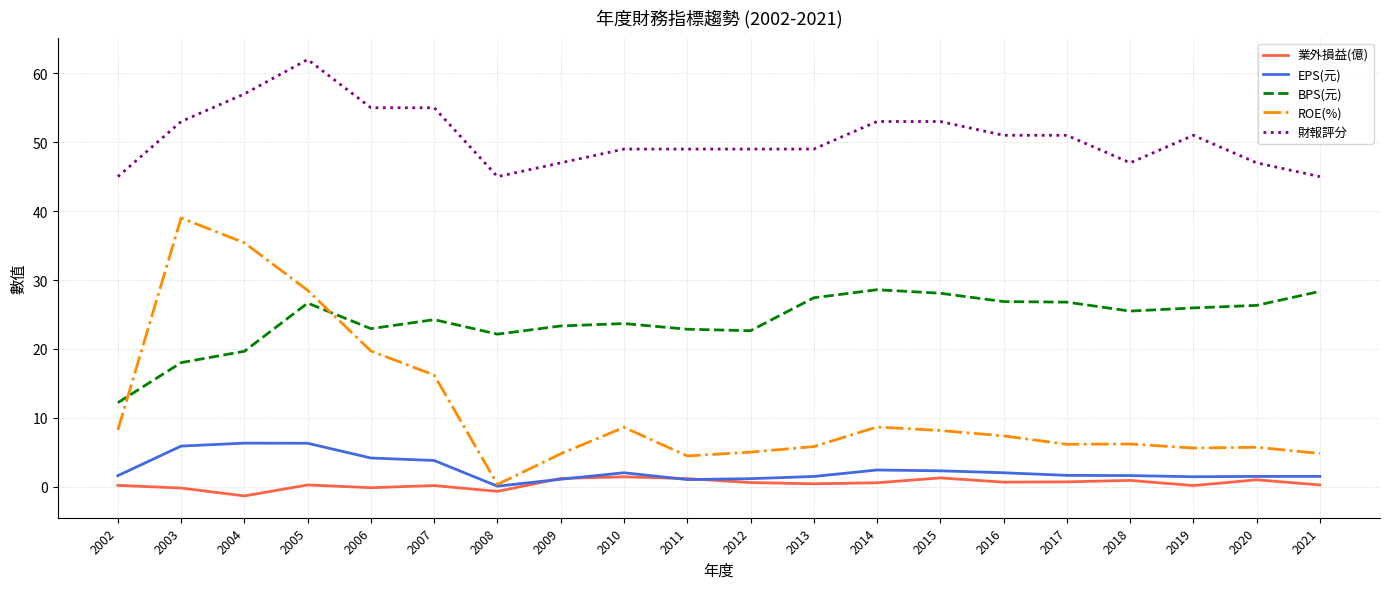

True or false: 財報評分 and EPS(元) intersect in this chart.

False